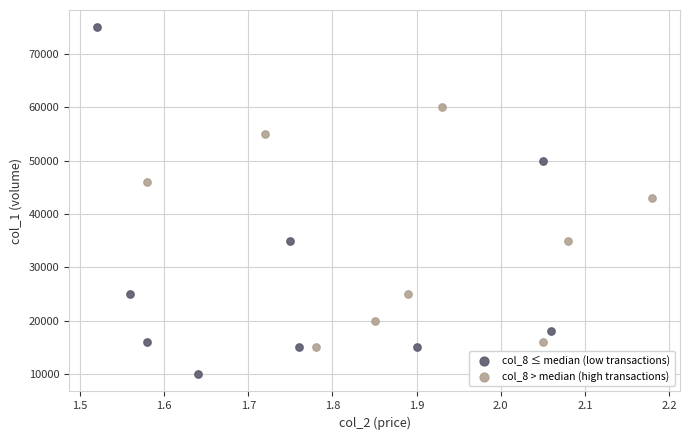

Which series reaches the maximum Y coordinate?

col_8 ≤ median (low transactions)